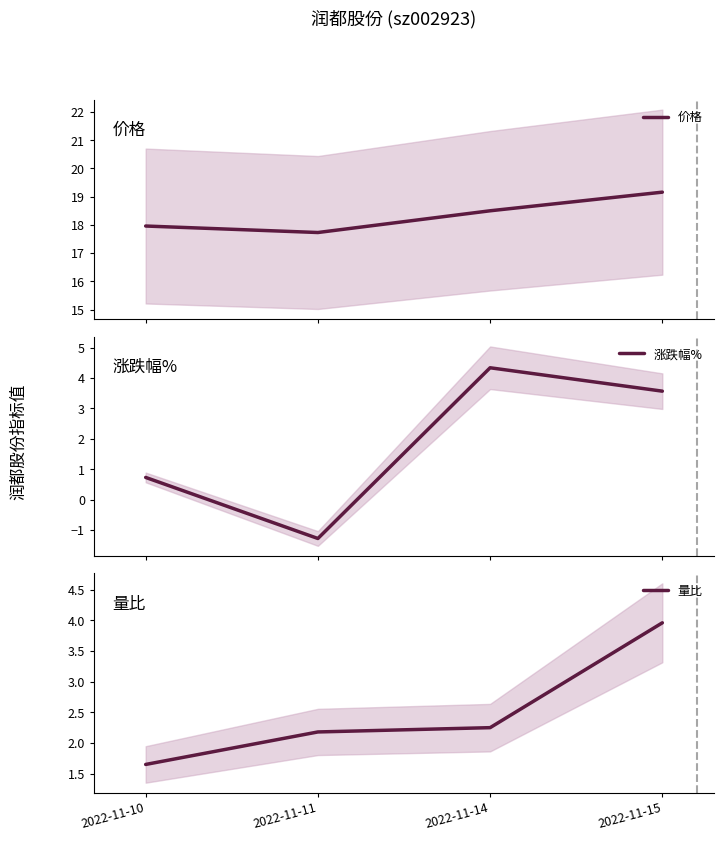

How many values in the 价格 series exceed 18?

2